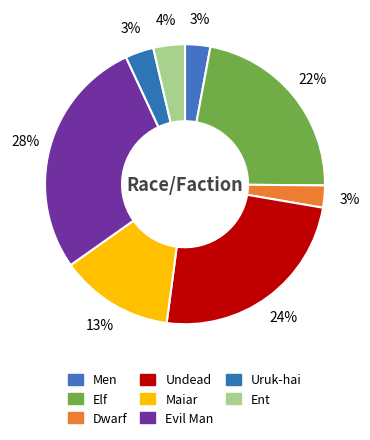

How many segments does this pie chart have?

8